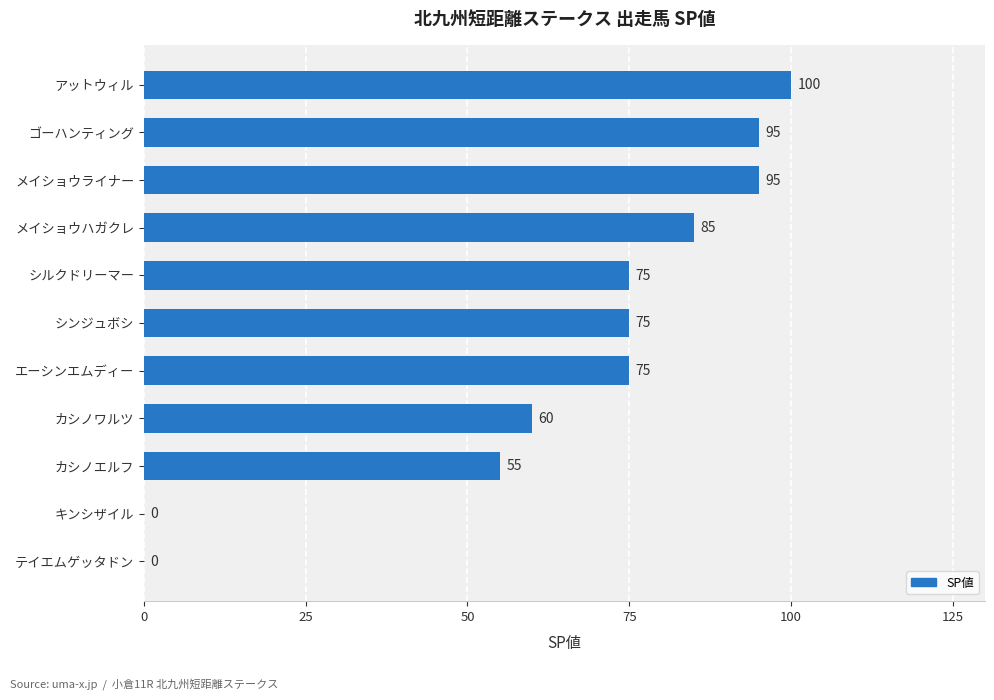

At which label is the value closest to 50?

カシノエルフ